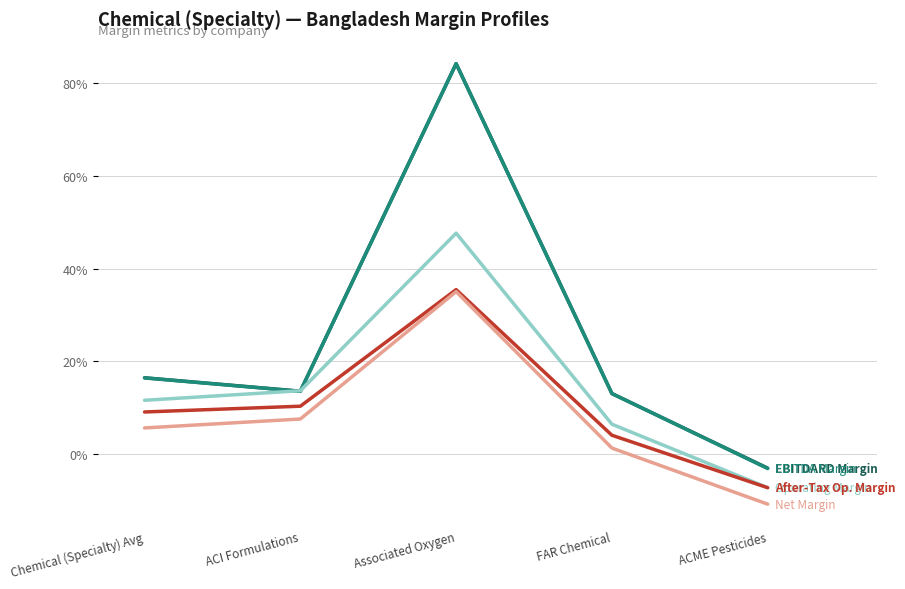

Does the chart have visible grid lines?

Yes